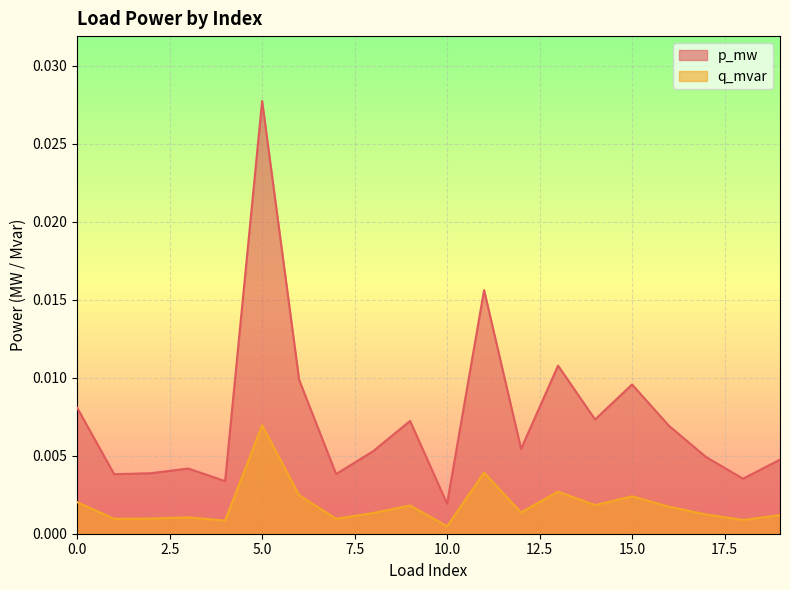

Between 2 and 7, which series saw the biggest shift?

p_mw